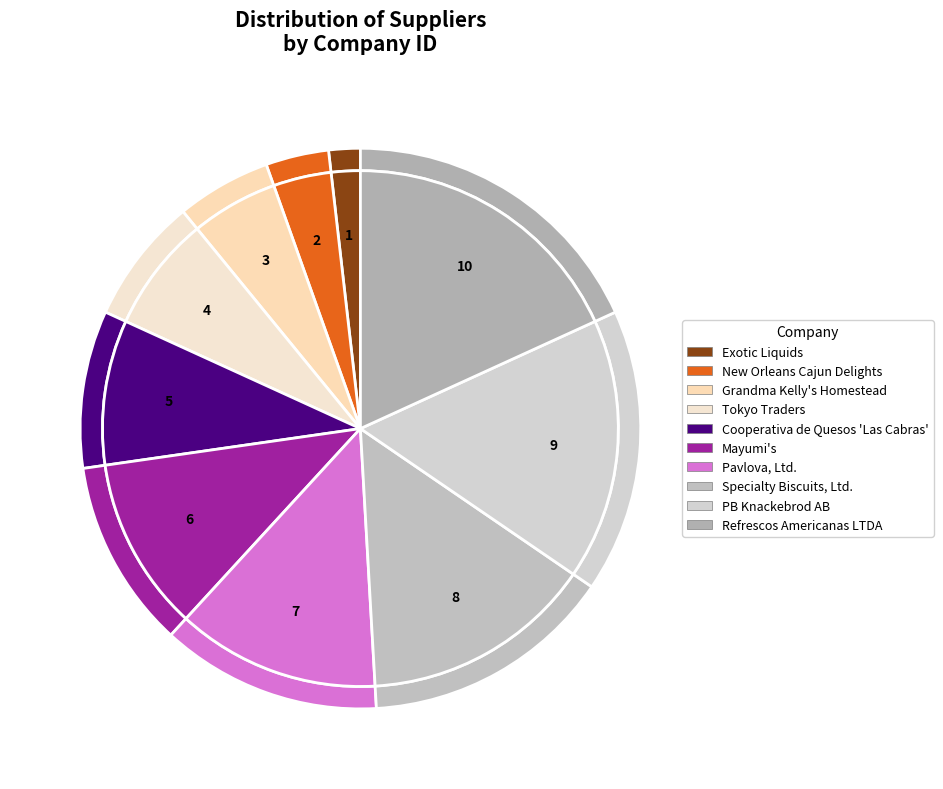

Is there a majority slice in this chart?

No